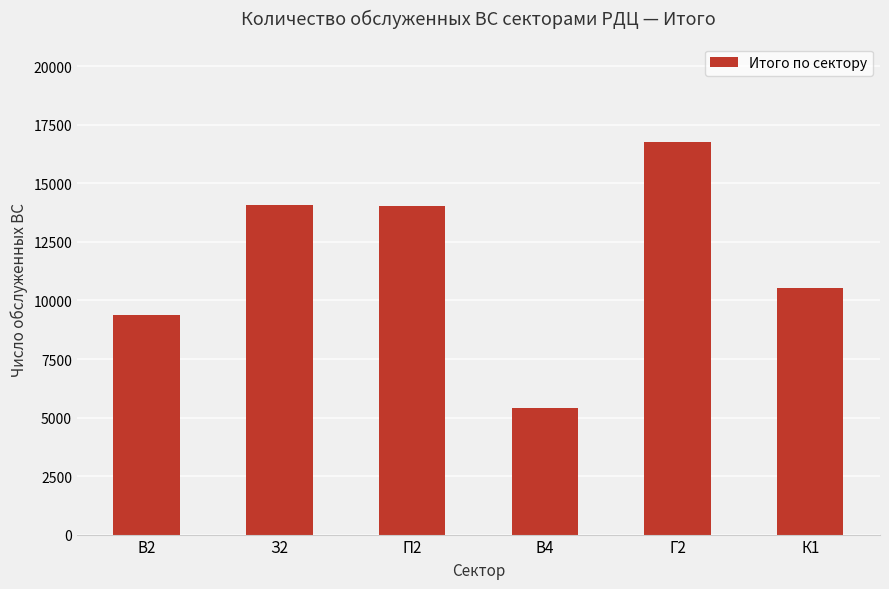

Is it true that the value at П2 is 14034?

True